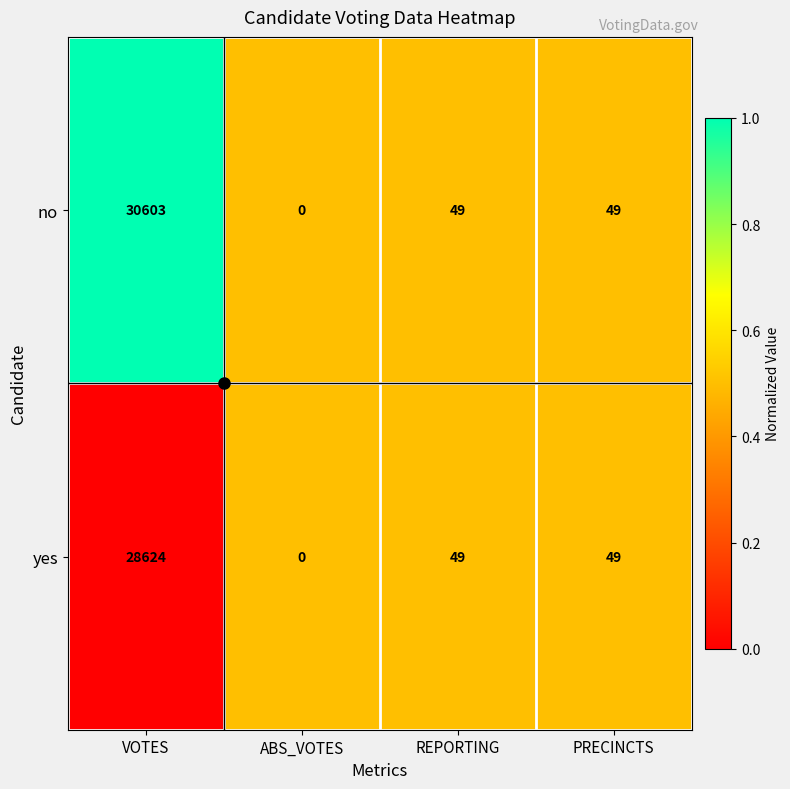

The value of yes at PRECINCTS is 49. True or false?

True